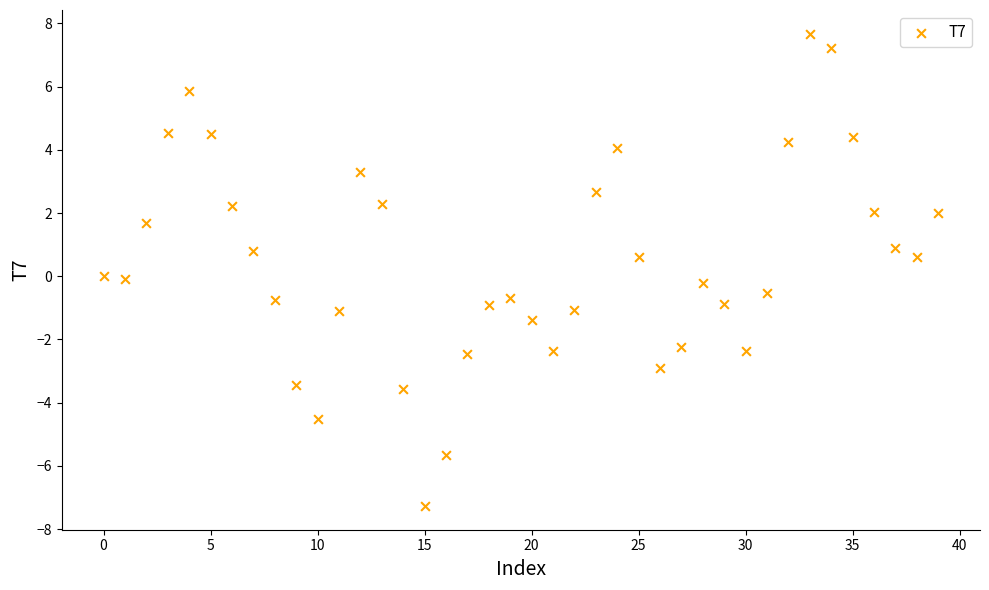

What is the range of Y values (max minus min)?

15.0